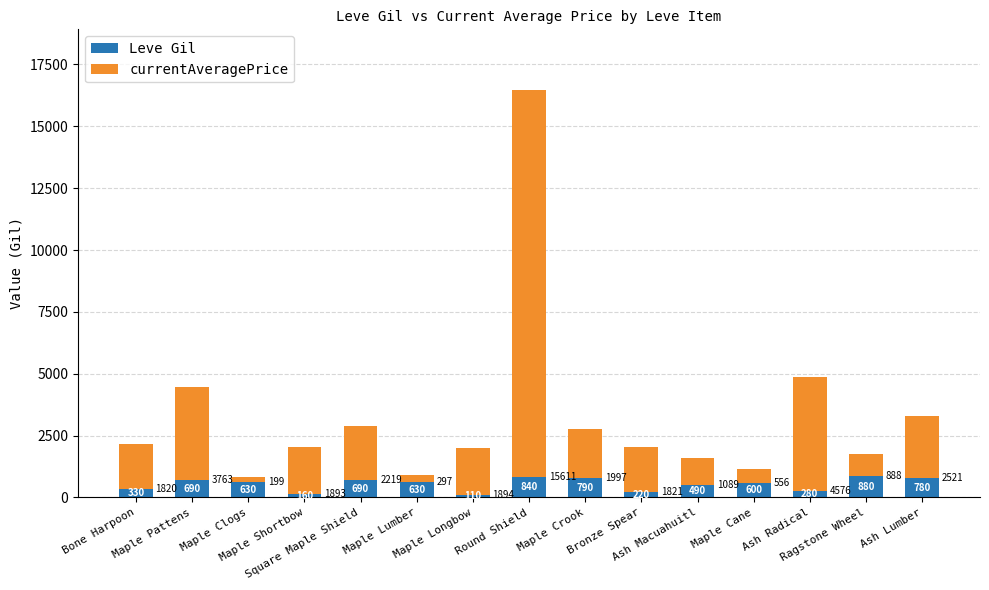

How many values in the Leve Gil series are below 630?

7